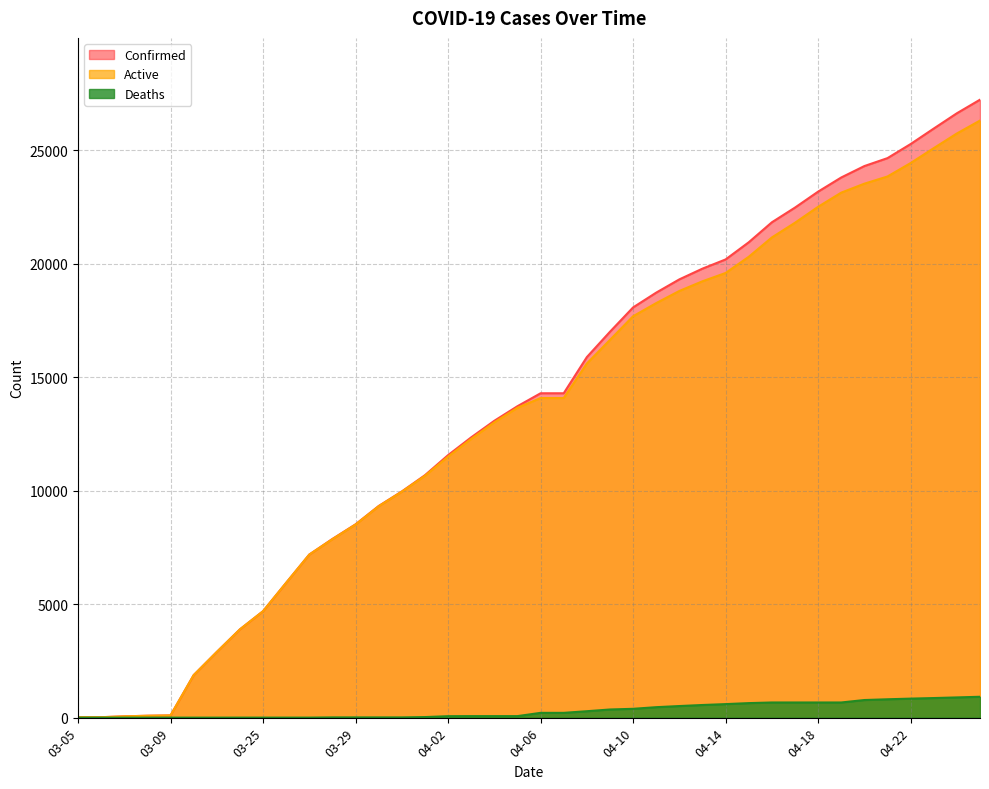

Which series has the largest total across all categories?

Confirmed